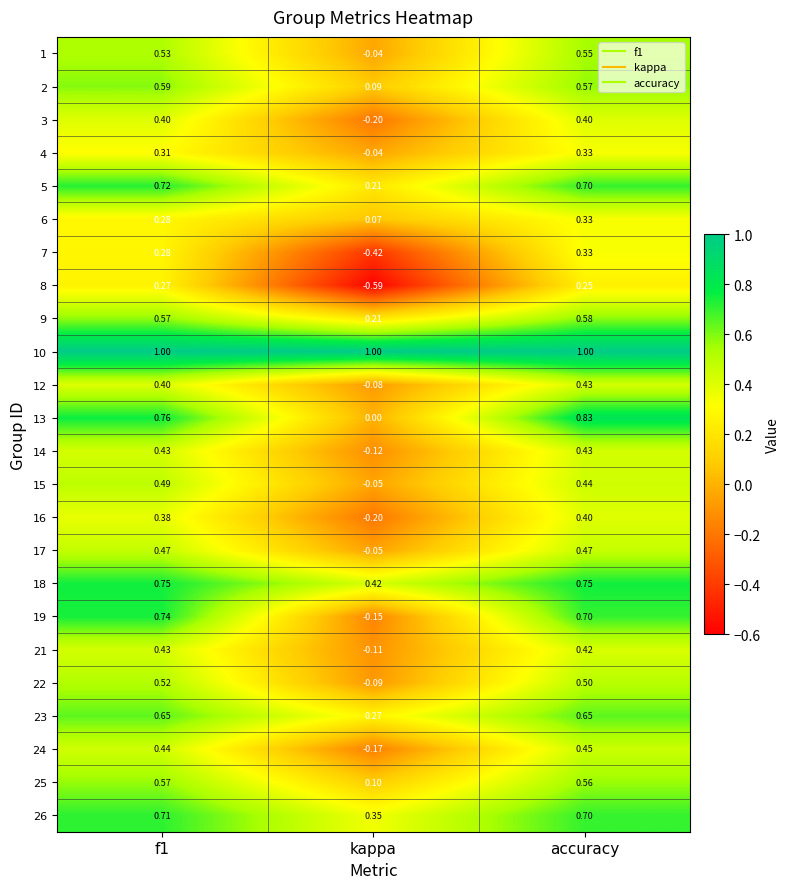

Is the value of 16 at kappa greater than the value of 9 at f1?

No